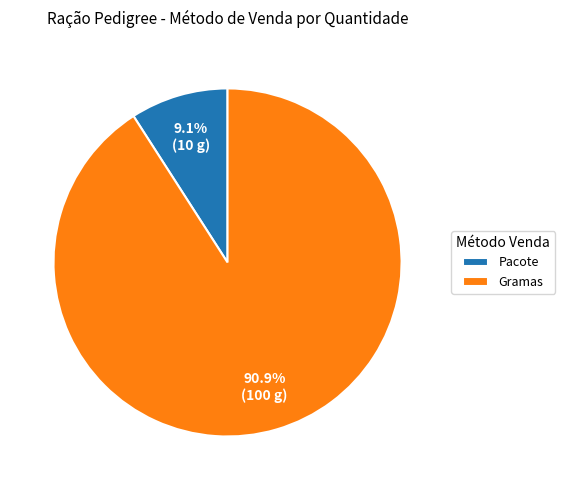

What is the smallest slice in the pie chart?

Pacote